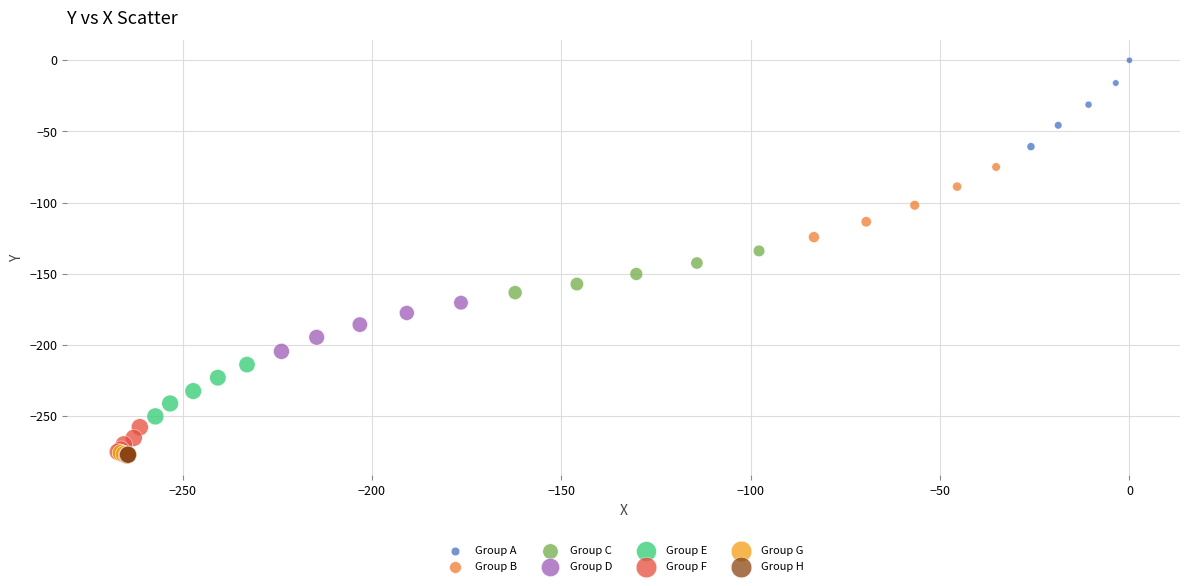

What are all the series names shown in the legend?

Group A, Group B, Group C, Group D, Group E, Group F, Group G, Group H